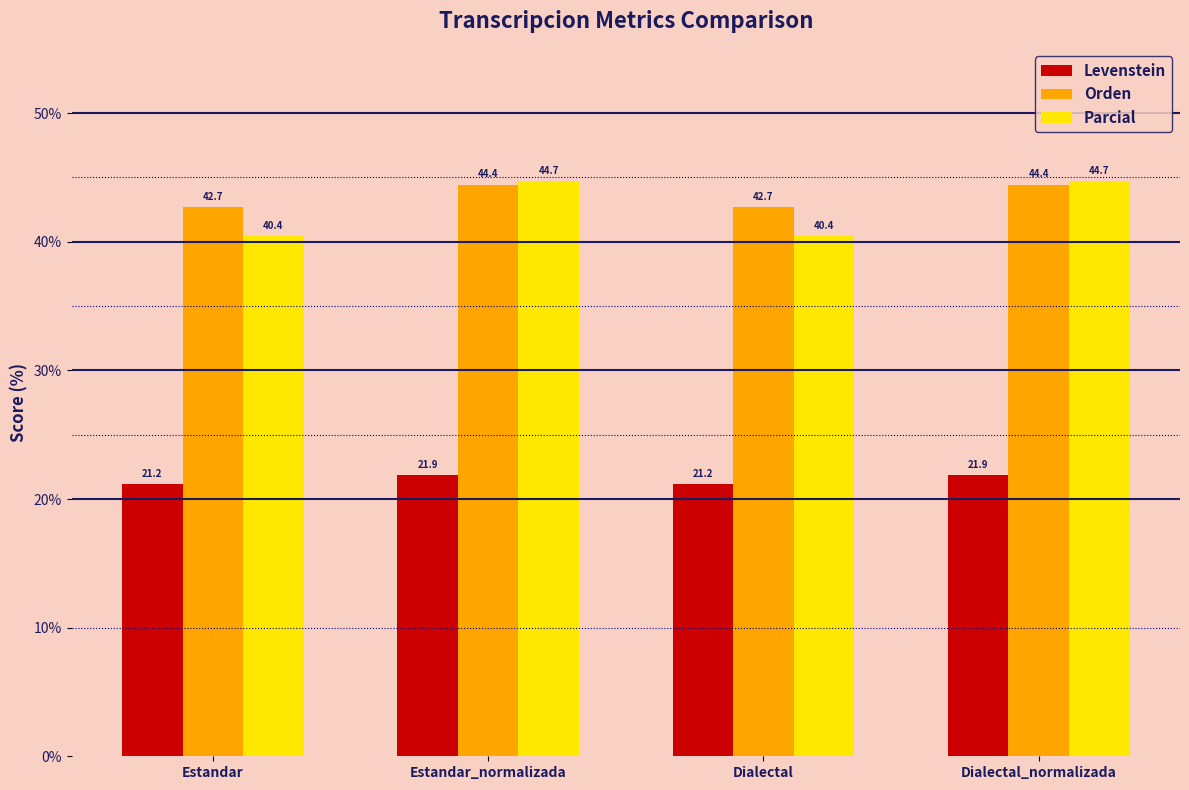

The value of Parcial at Dialectal_normalizada is 28.2. True or false?

False